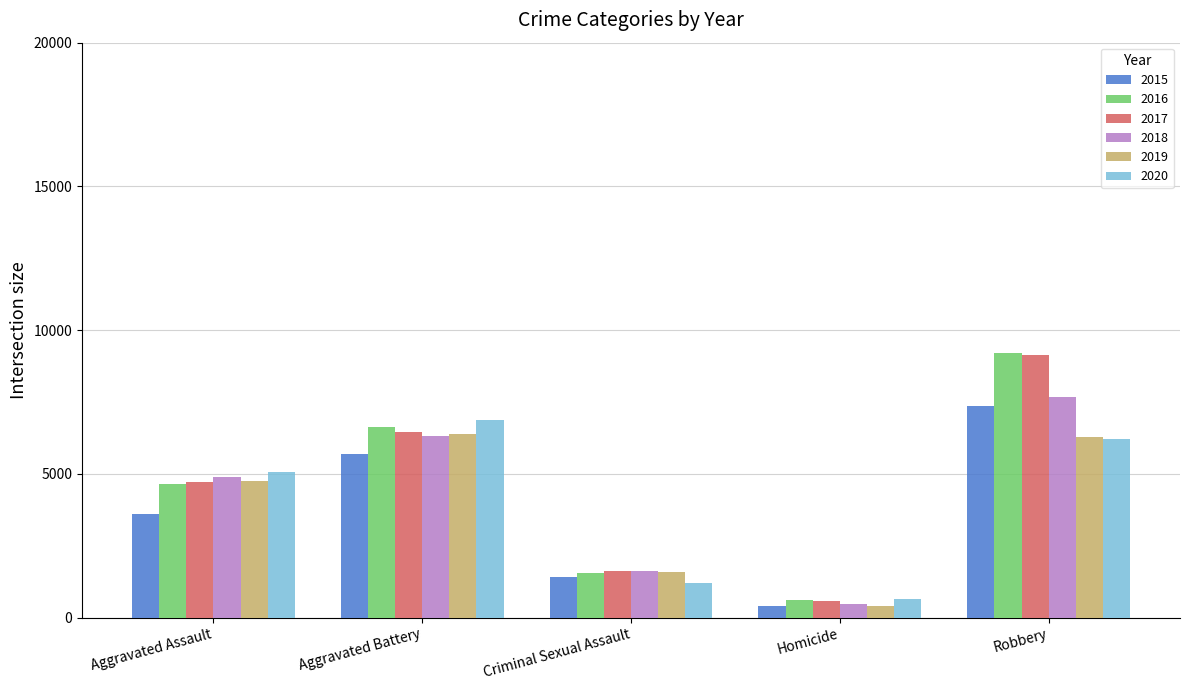

What is the lowest value of the 2018 series?

476